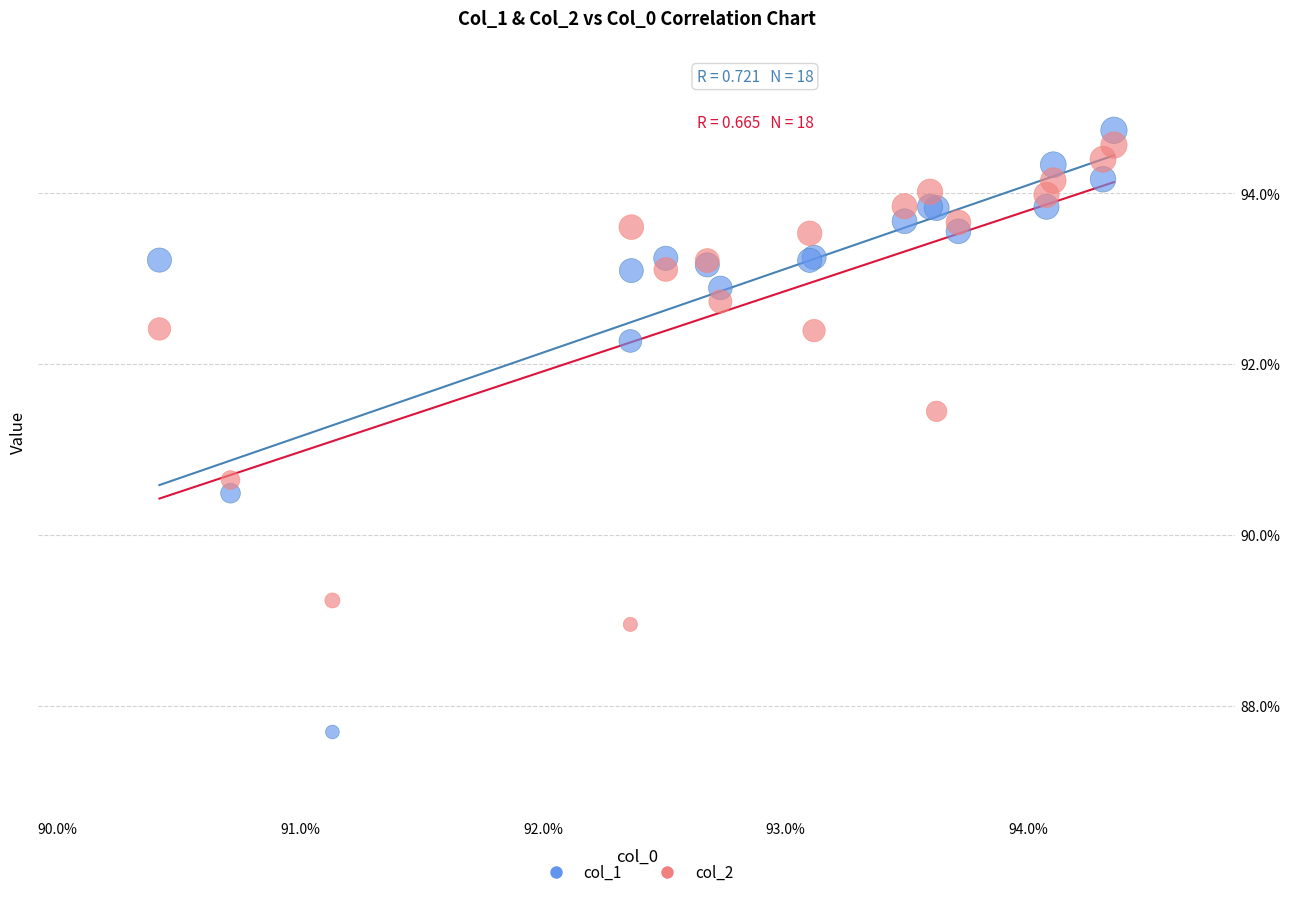

Which series reaches the maximum Y coordinate?

col_1